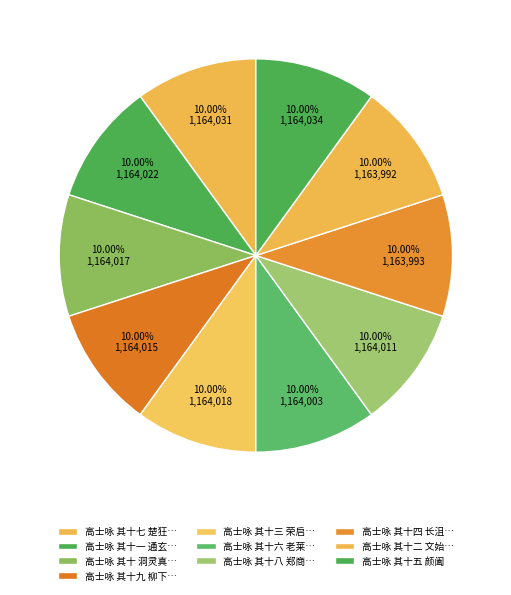

What is the smallest slice in the pie chart?

高士咏 其十二 文始真人